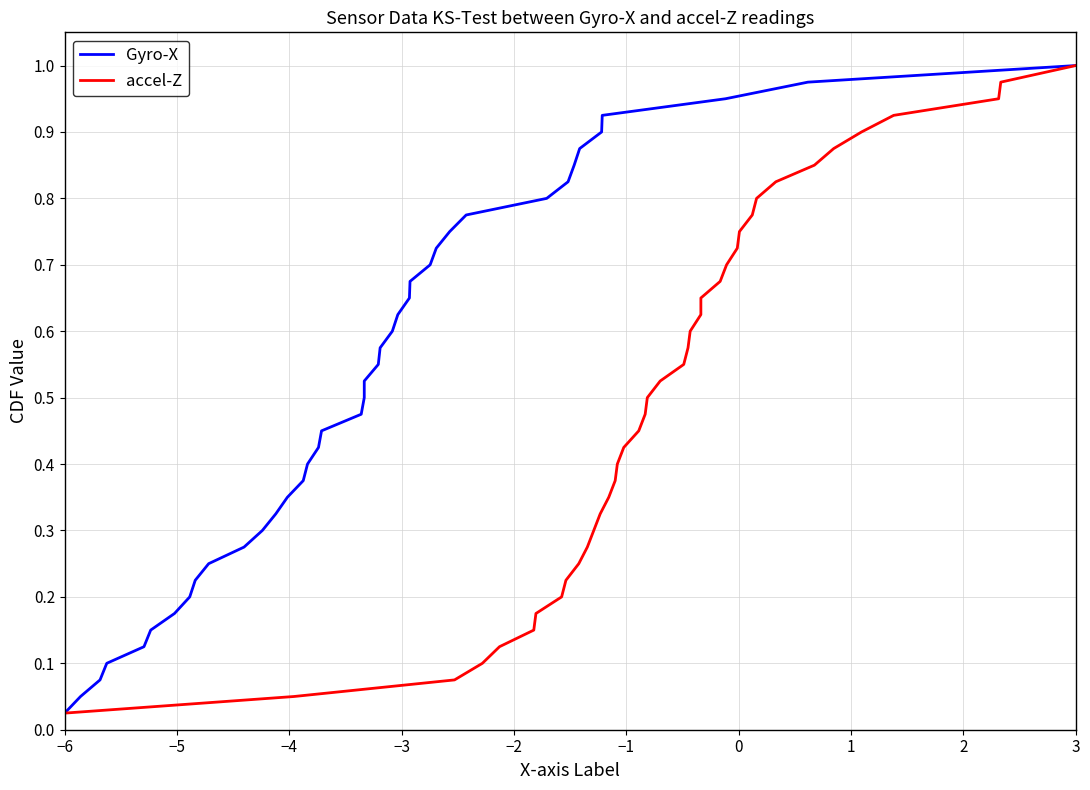

Is it true that Gyro-X equals 0.4 at 28?

False